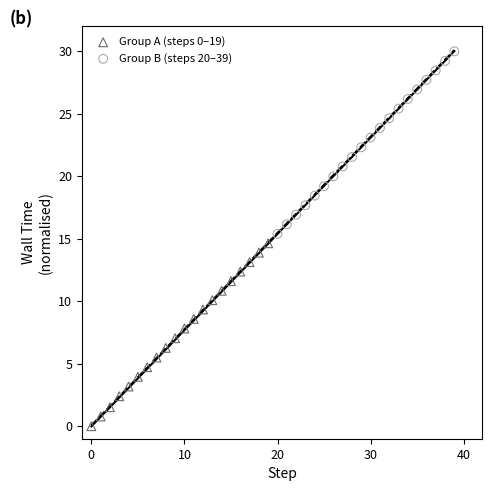

What are all the series names shown in the legend?

Group A (steps 0–19), Group B (steps 20–39)